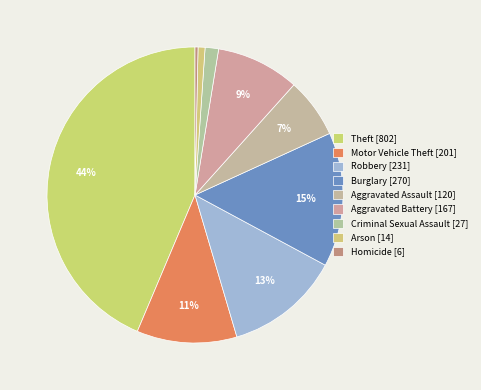

What portion of the pie excludes Arson?

99.2%